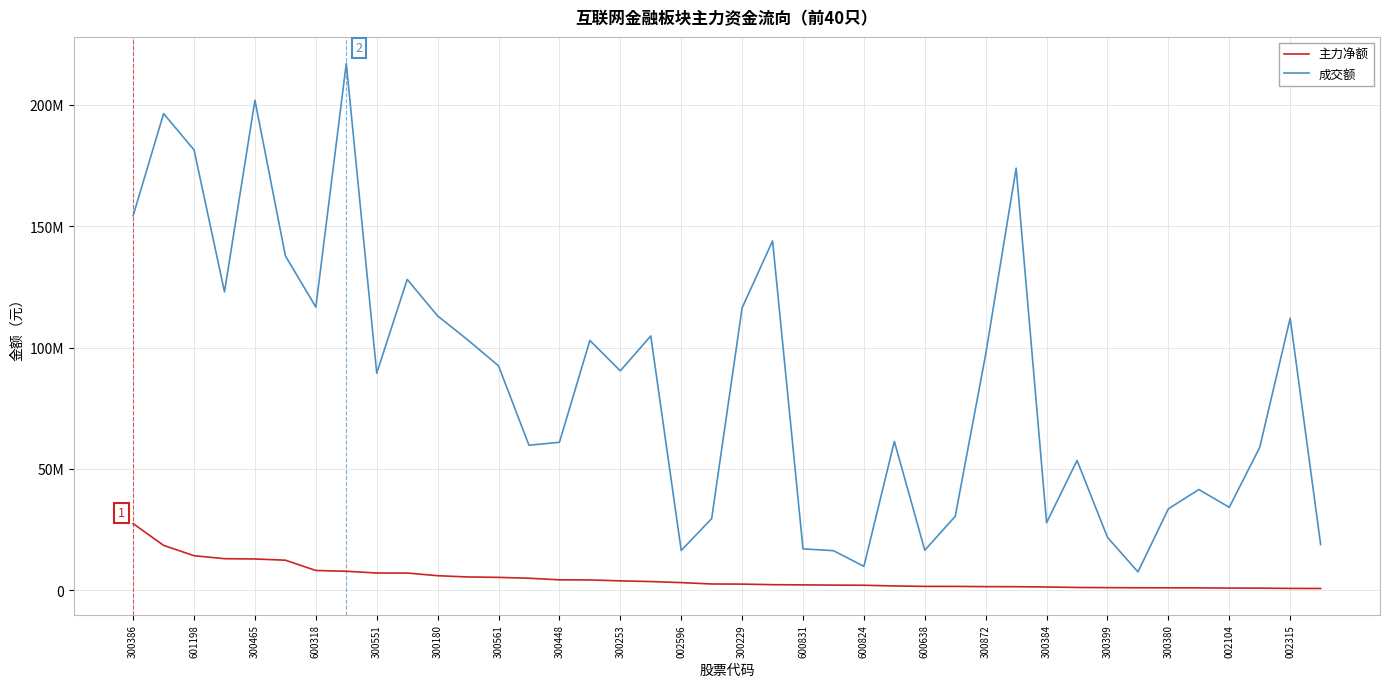

Is this an area chart (filled region under the line)?

No